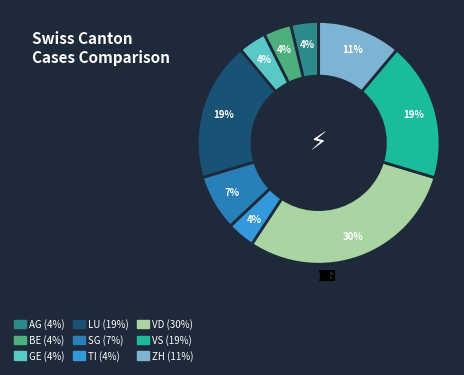

To the nearest percent, what is the average slice percentage?

11%